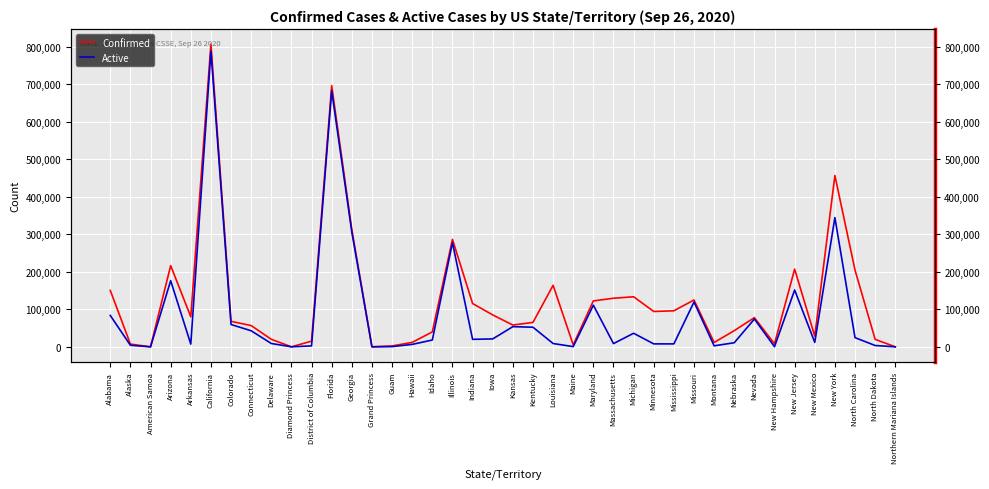

At Minnesota, list the series in order from smallest to largest.

Active, Confirmed